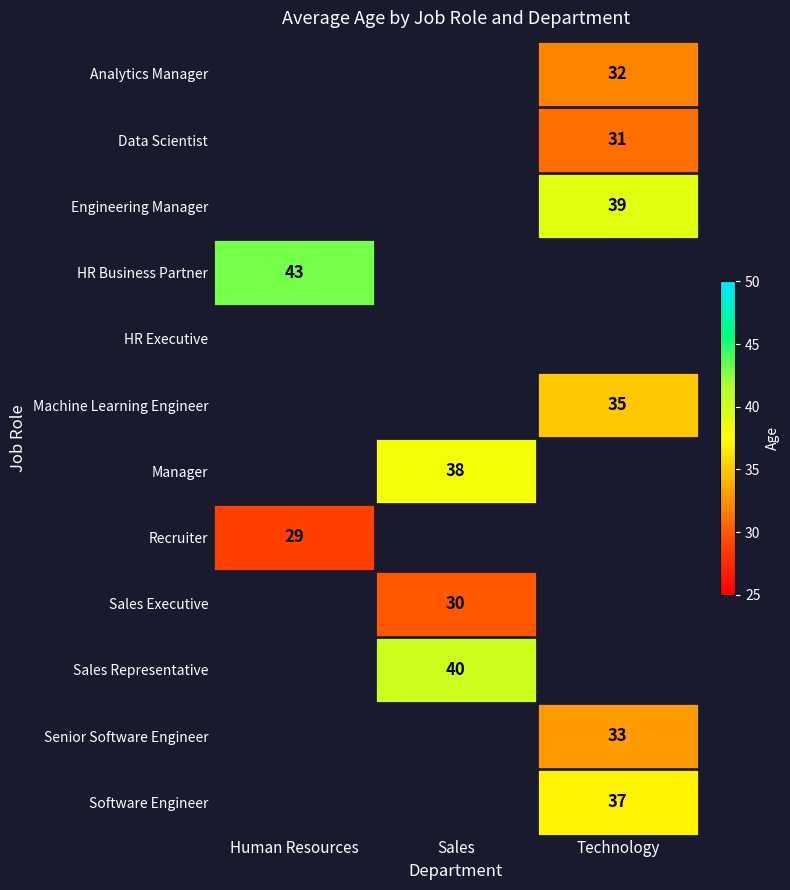

Which category has the highest value across all series?

Human Resources